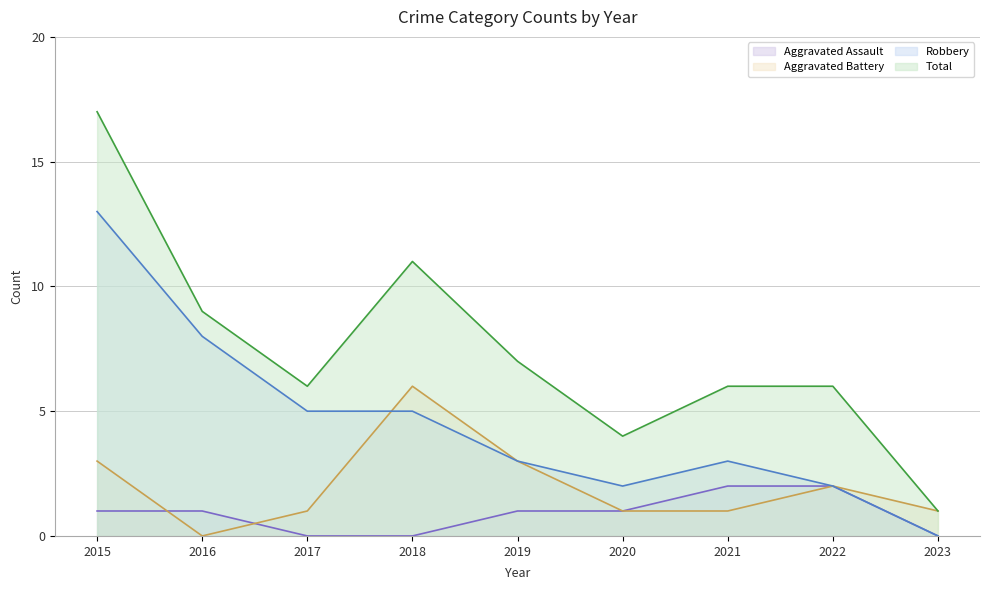

Reading right to left, what are all the values shown in this chart?

Aggravated Assault: 0	2	2	1	1	0	0	1	1
Aggravated Battery: 1	2	1	1	3	6	1	0	3
Robbery: 0	2	3	2	3	5	5	8	13
Total: 1	6	6	4	7	11	6	9	17